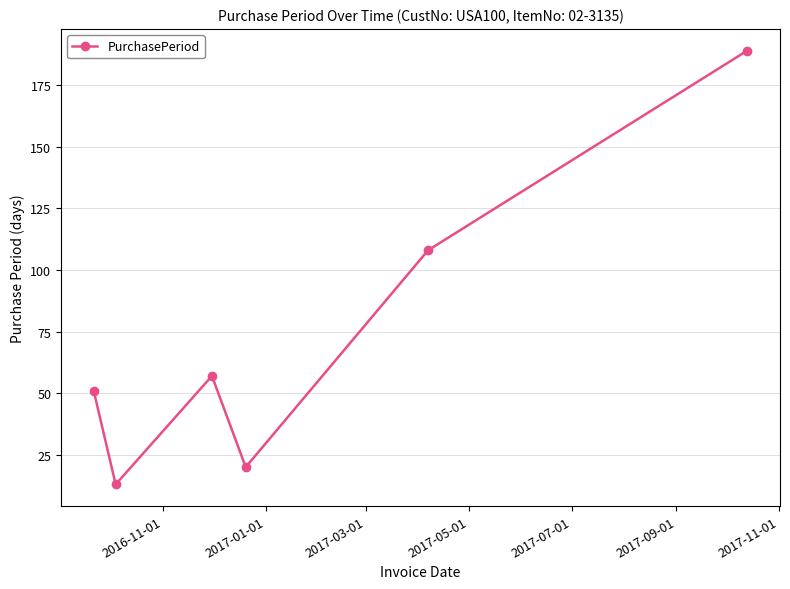

How many series are shown in this chart?

1